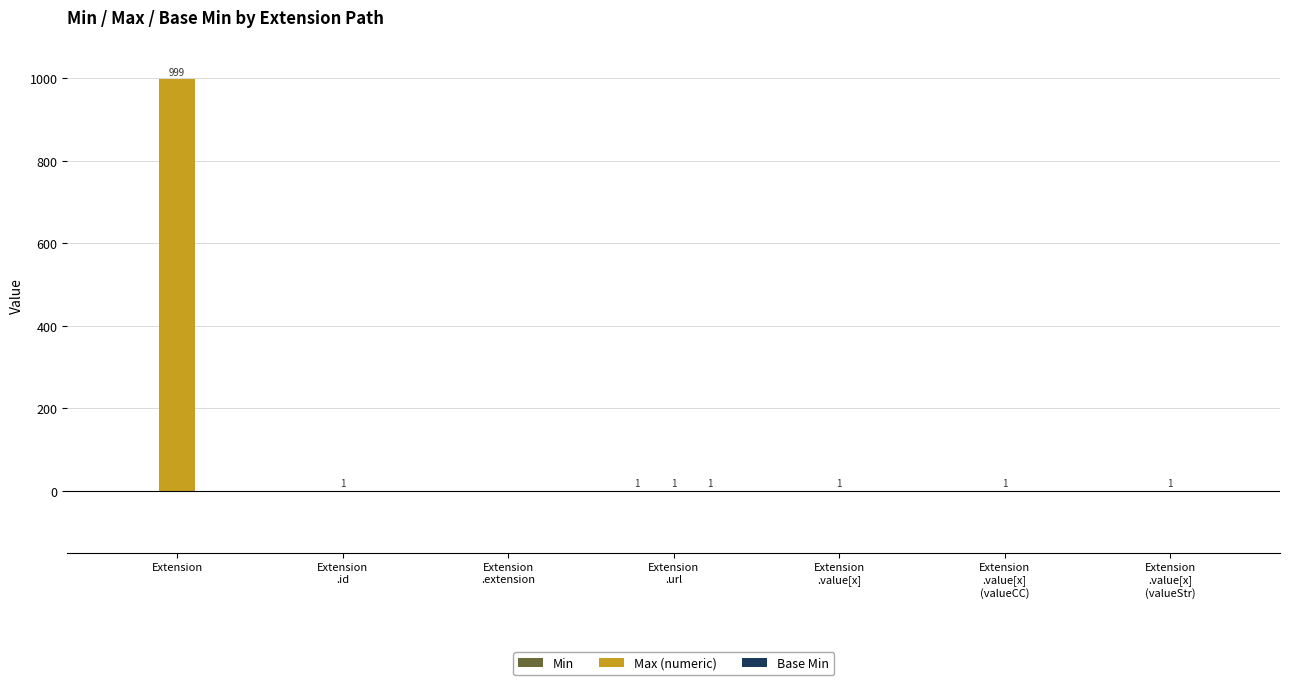

What is the maximum value shown in the chart?

999